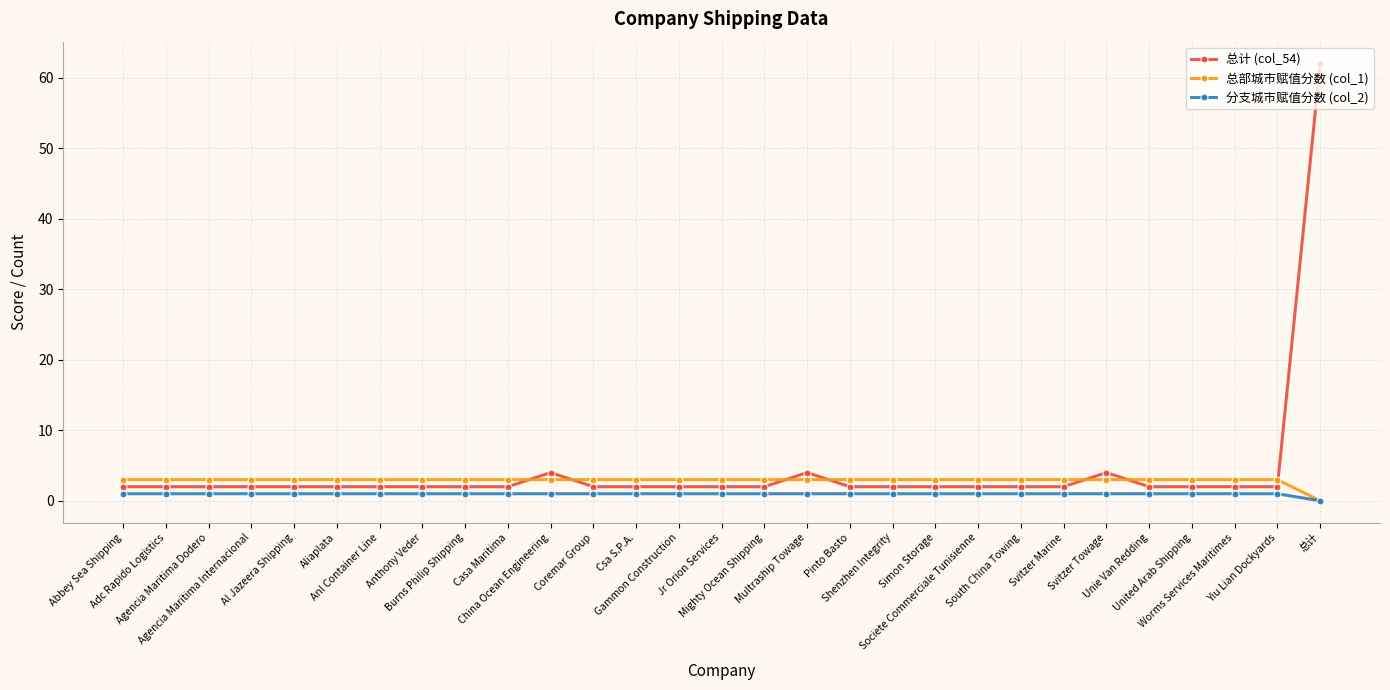

How many categories are shown in the chart?

29